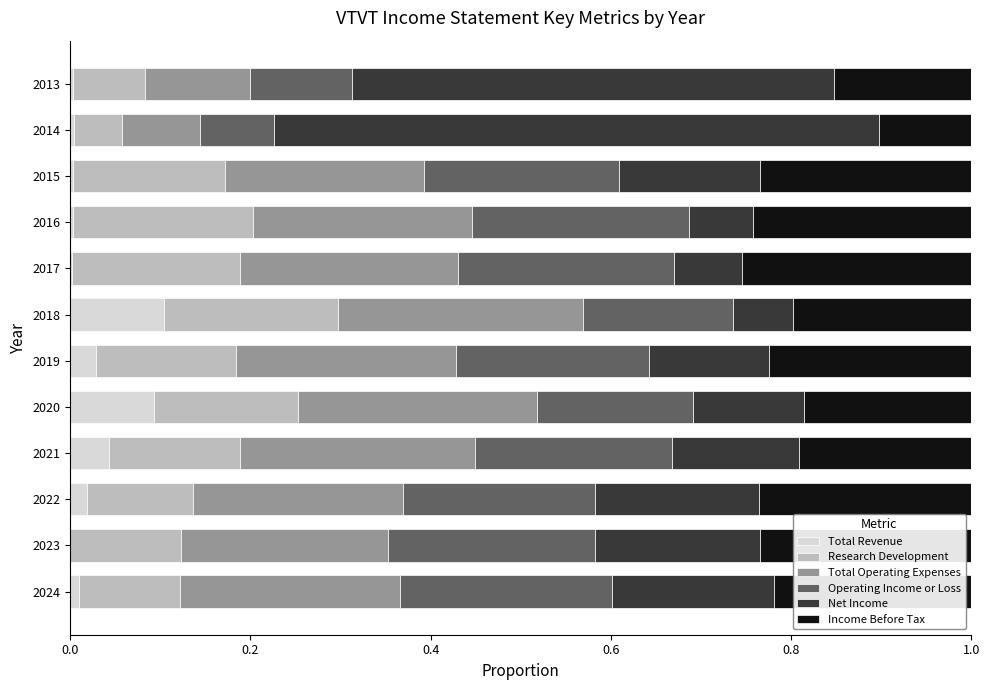

What is the total value across all series at 2019?

1.0